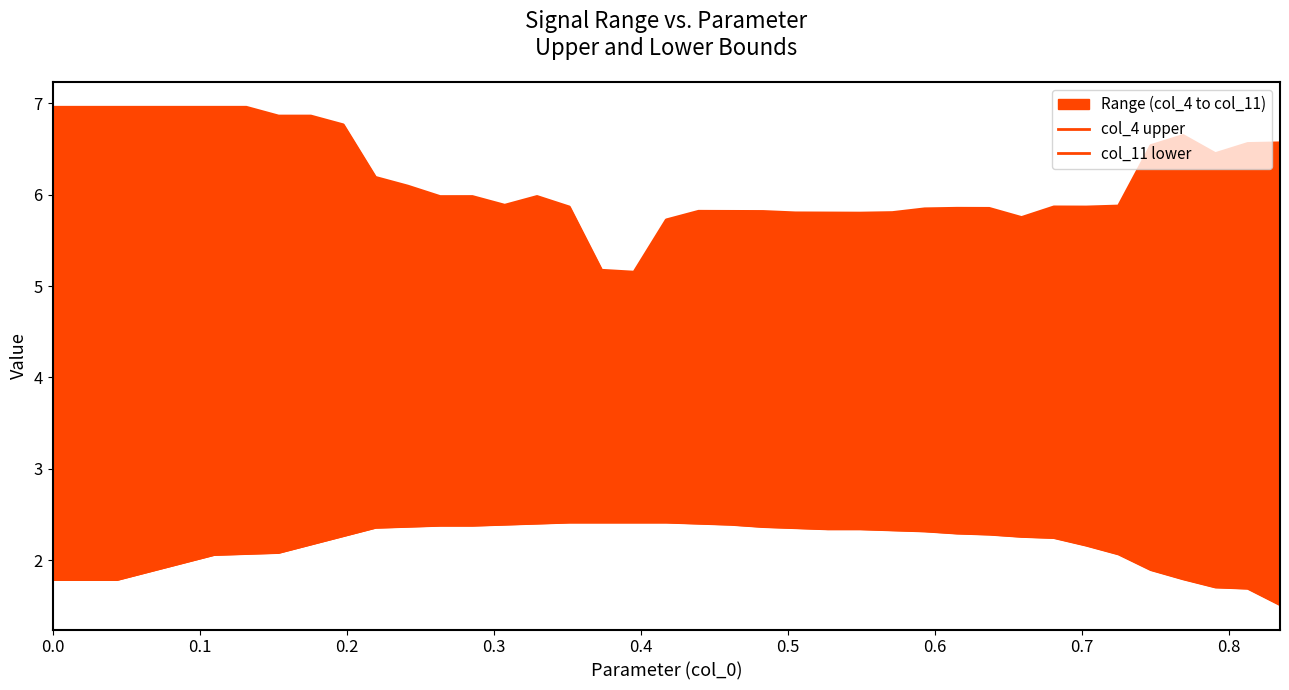

List the series in order of their overall mean, highest first.

col_4 upper, col_11 lower